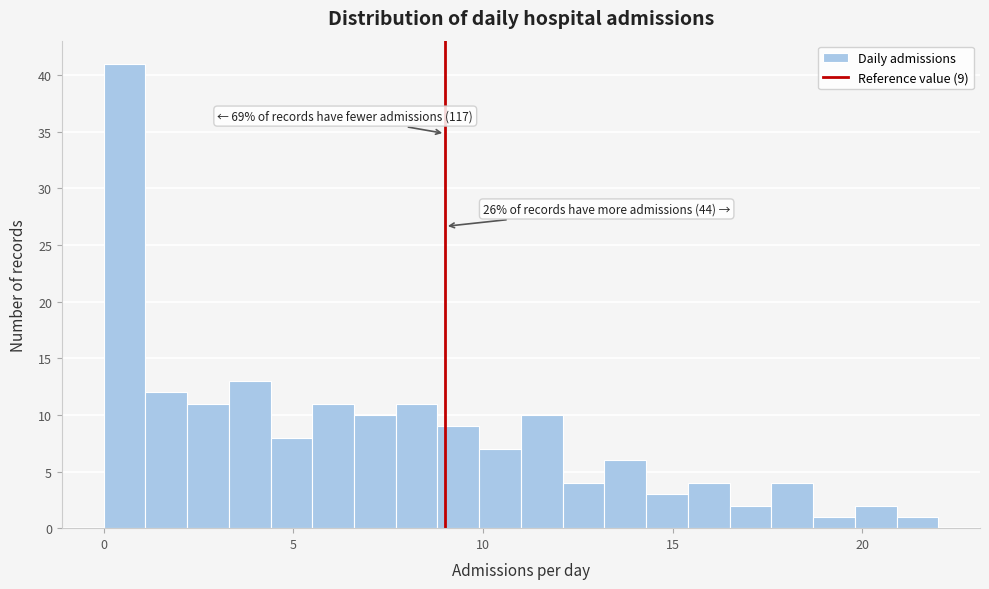

Around what value on the x-axis is the tallest bar? Give the approximate position of its centre, as read against the axis.

0.5